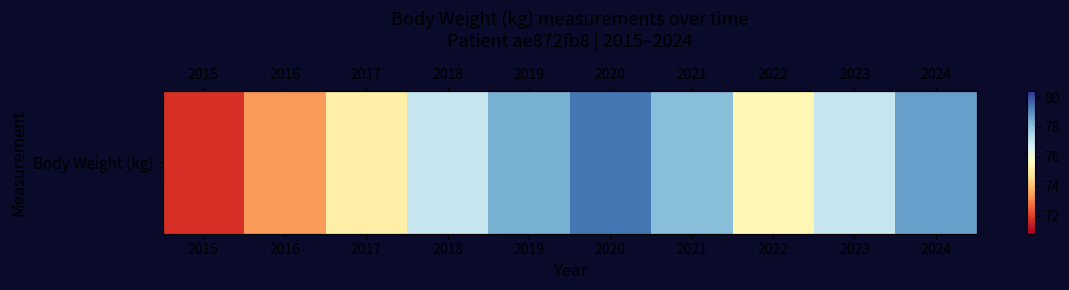

Where is the data nearest to the value 75?

2017